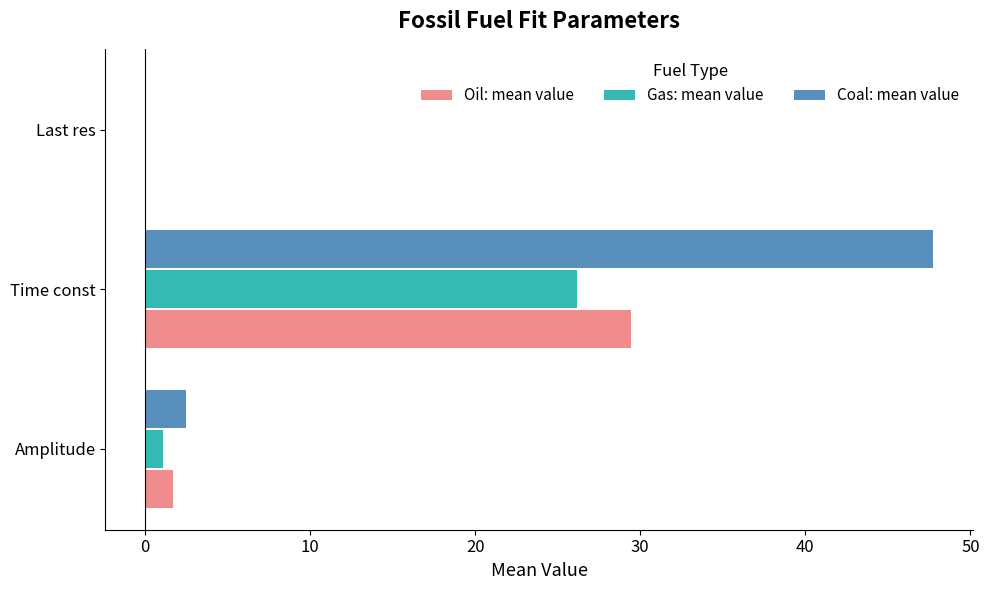

What are all the series names shown in the legend?

Oil: mean value, Gas: mean value, Coal: mean value